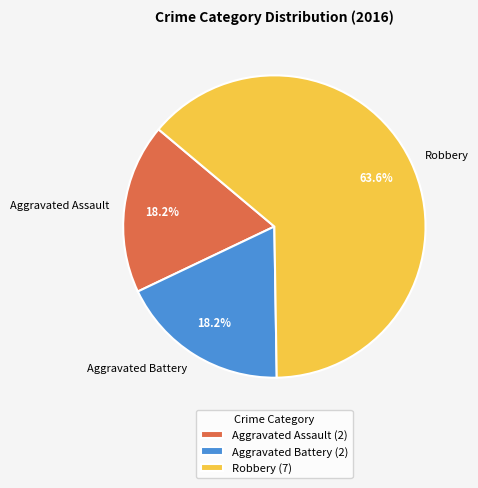

To the nearest percent, what is the average slice percentage?

33%